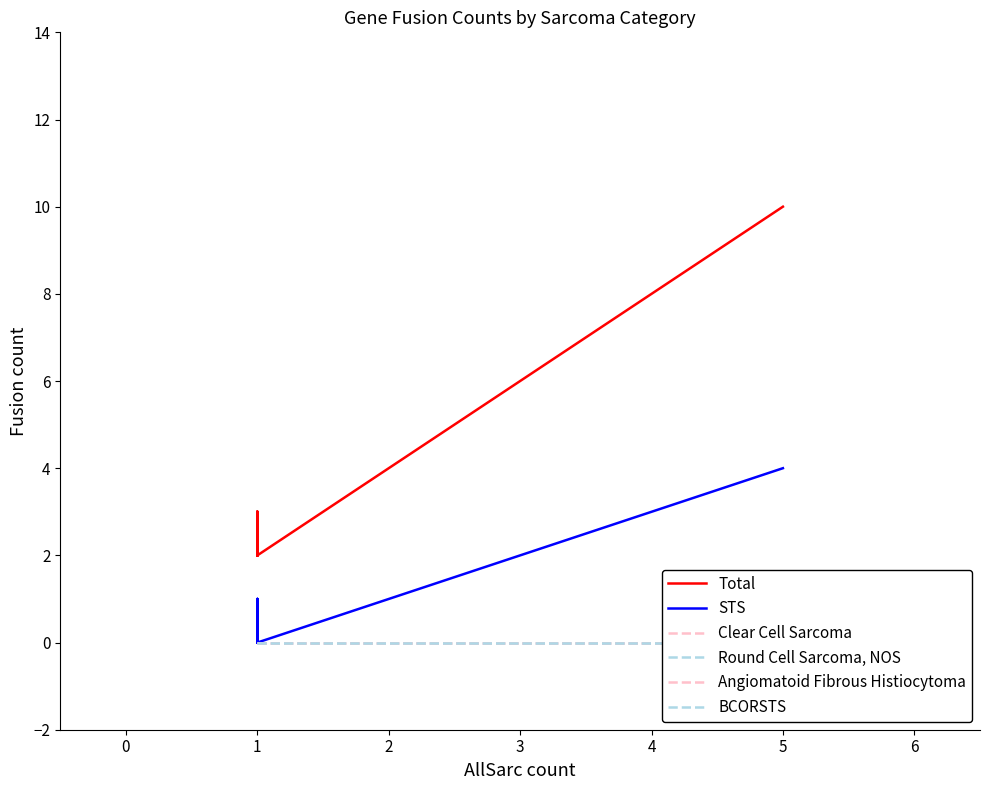

Which series has the widest spread of values?

Total